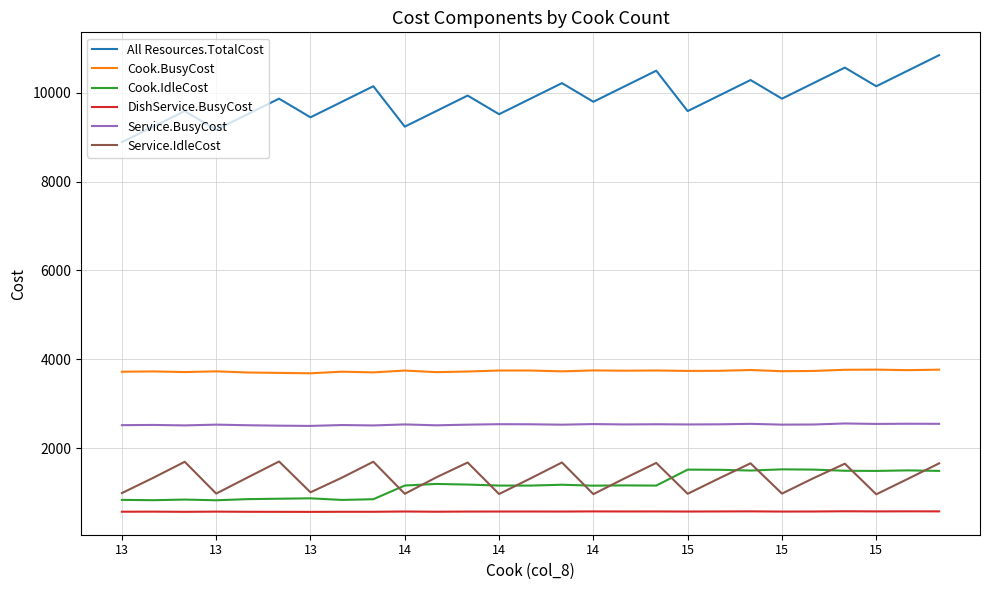

Which series has the largest total across all categories?

All Resources.TotalCost